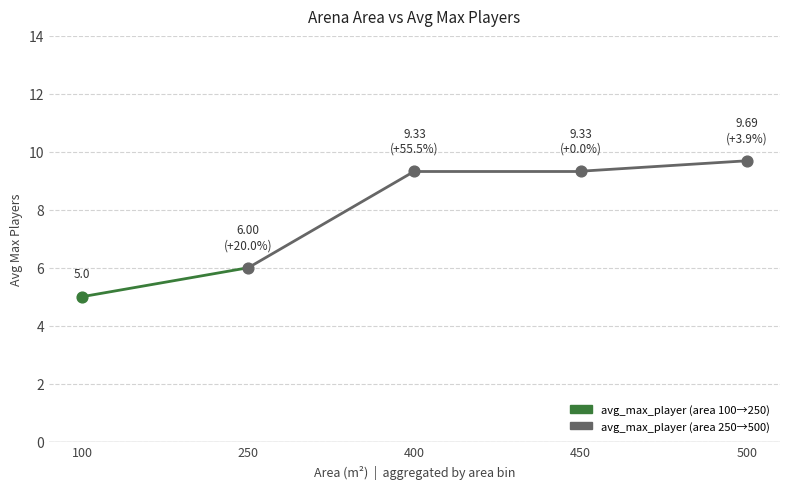

Approximately how many times larger is the value at 250 compared to 100?

1.2